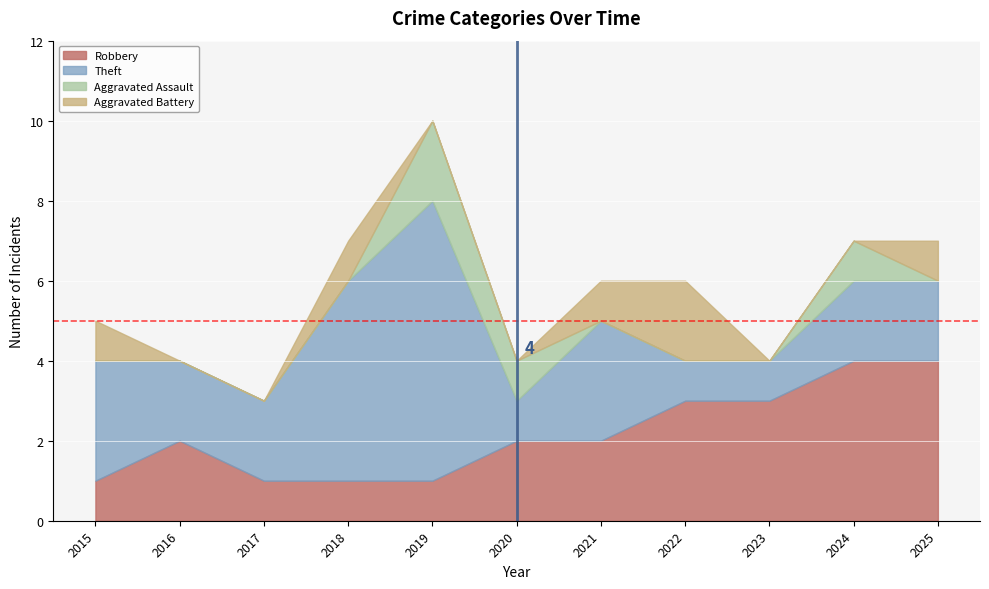

Which has a higher value, 2018 or 2017?

2018